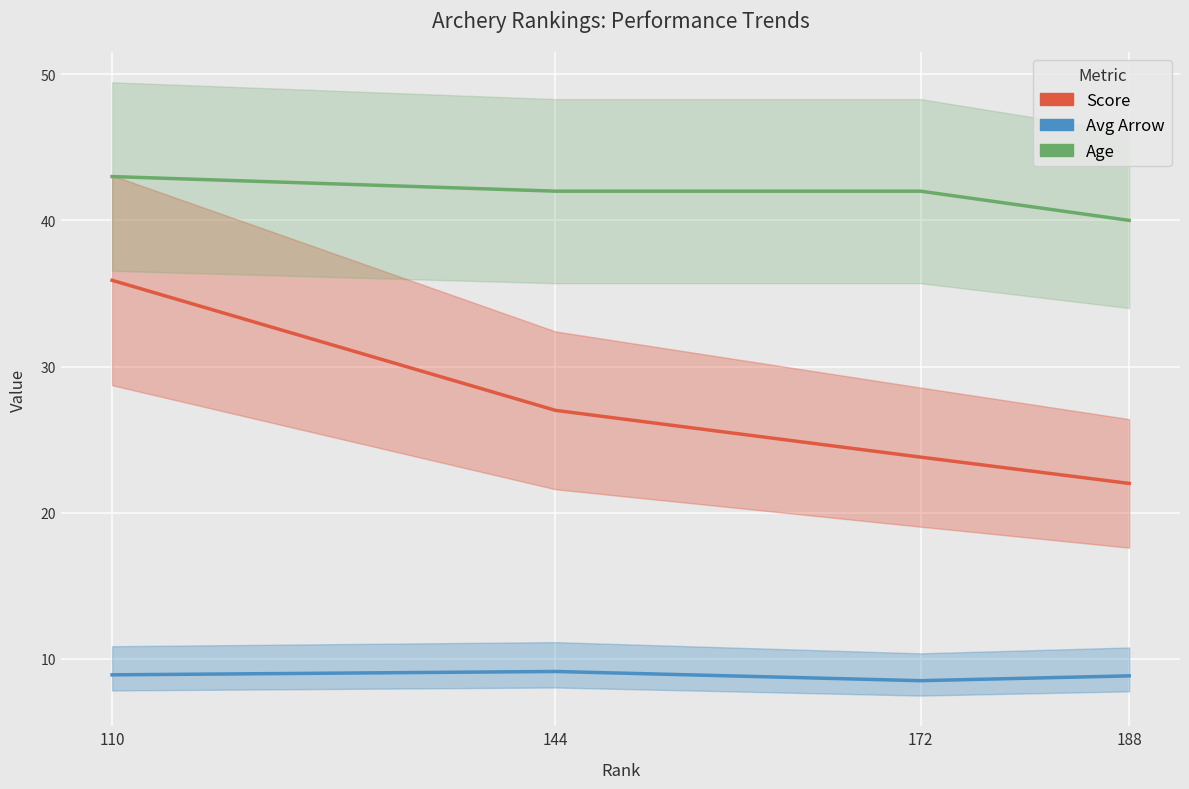

Which category has the lowest value in the Age series?

188